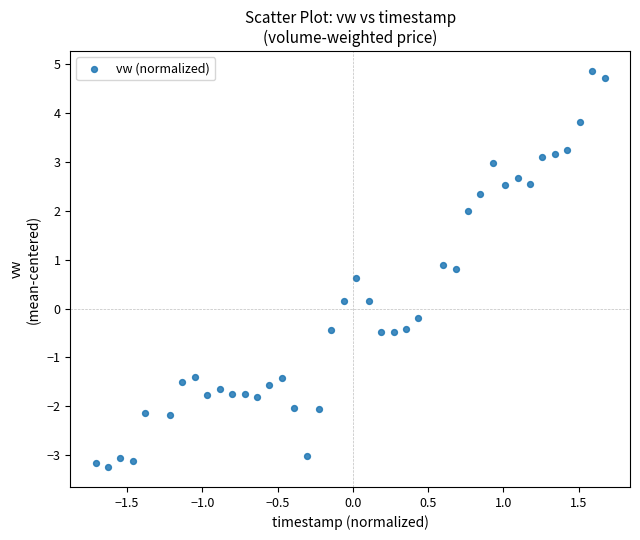

What is the range of X values (max minus min)?

3.4